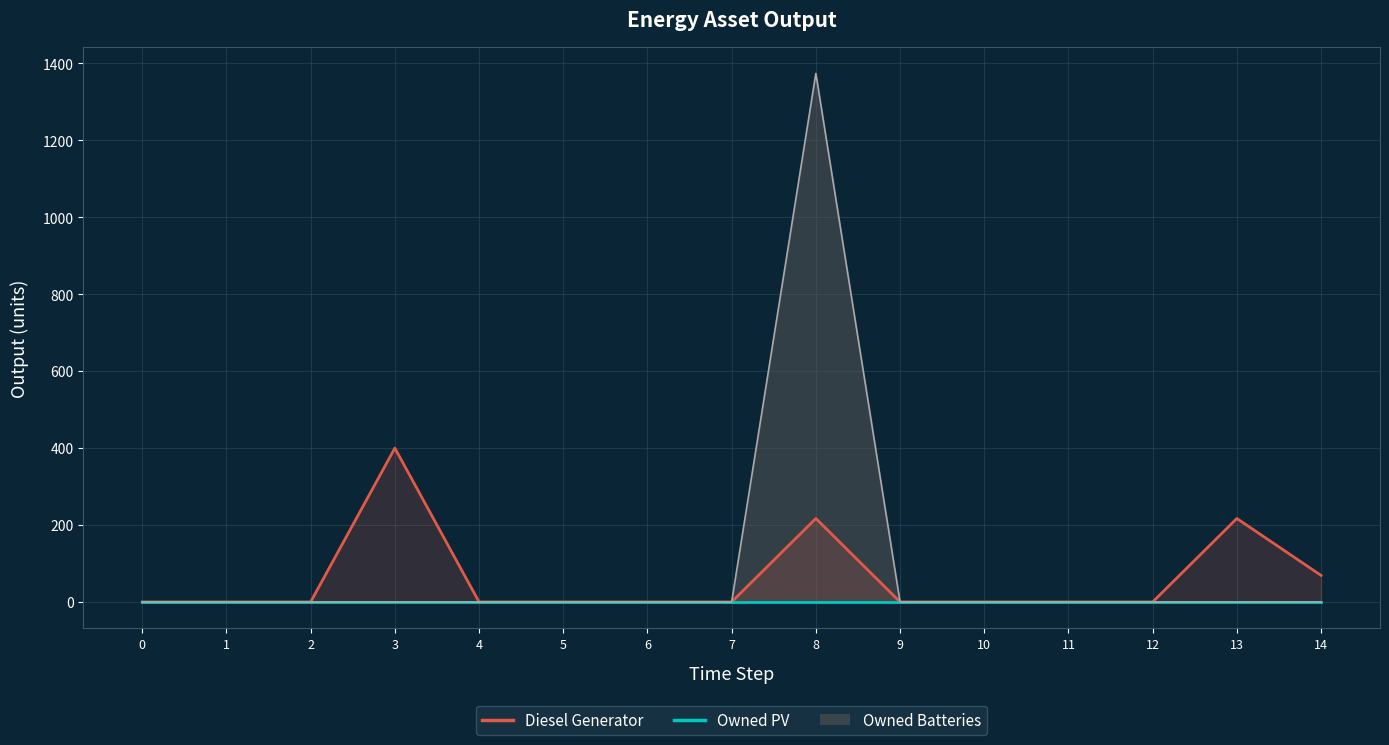

True or false: Diesel Generator has more than 0 interior local peaks.

True